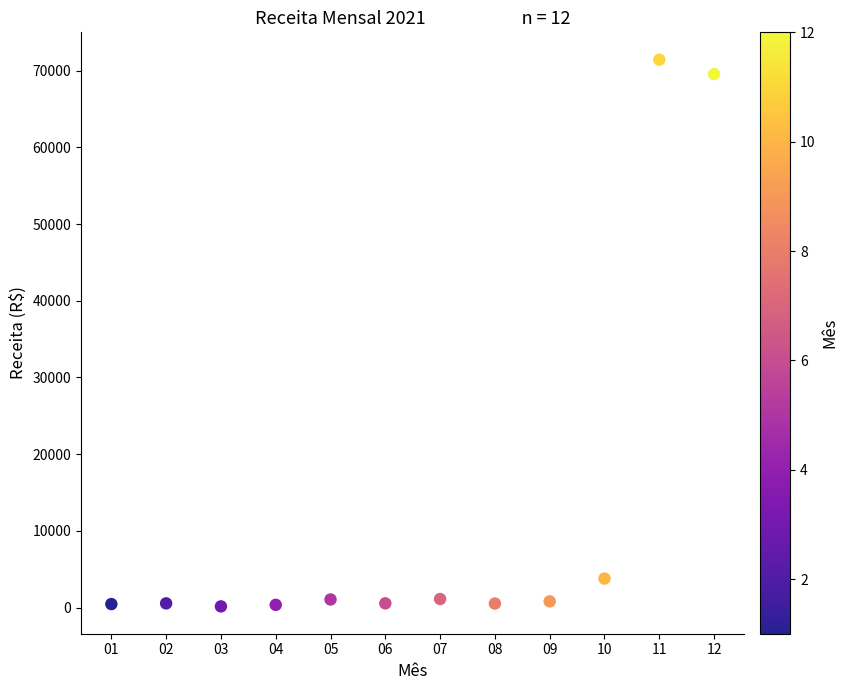

What Y value in the scatter plot is closest to 35792?

3787.0